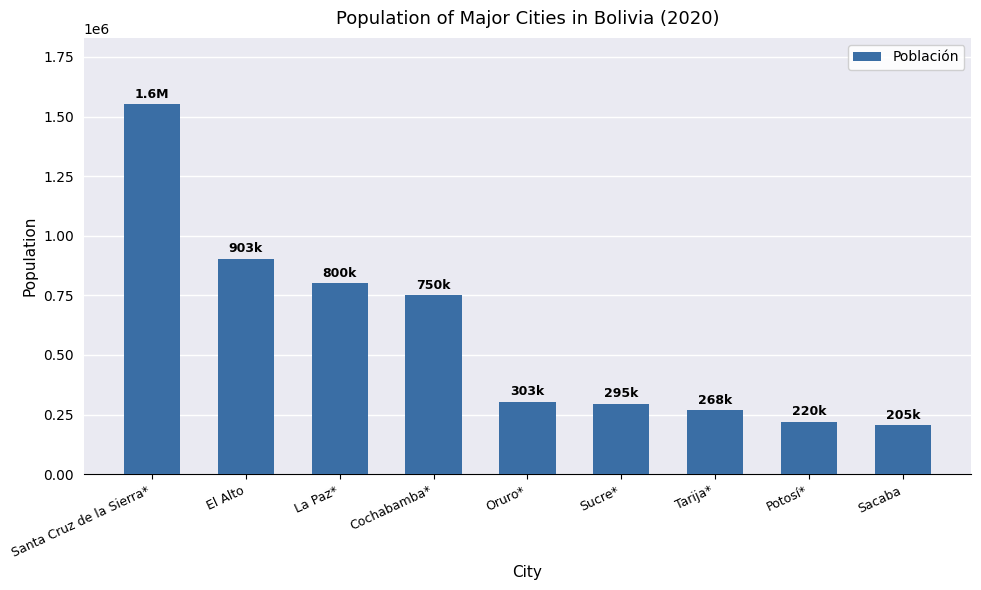

The value at Sucre* is 295476. True or false?

True